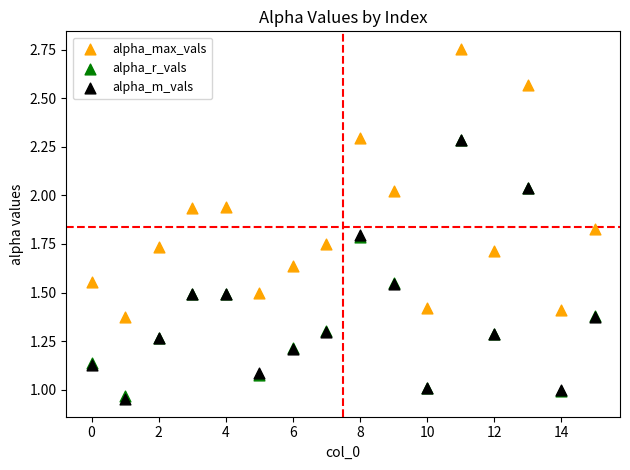

What are all the series names shown in the legend?

alpha_max_vals, alpha_r_vals, alpha_m_vals